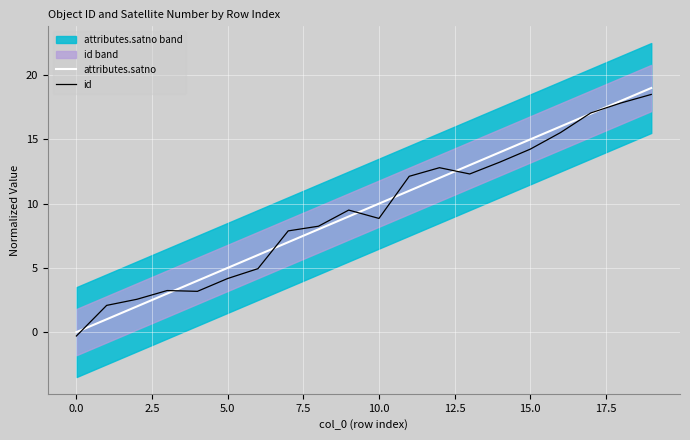

What is the sum of all id values?

188.0